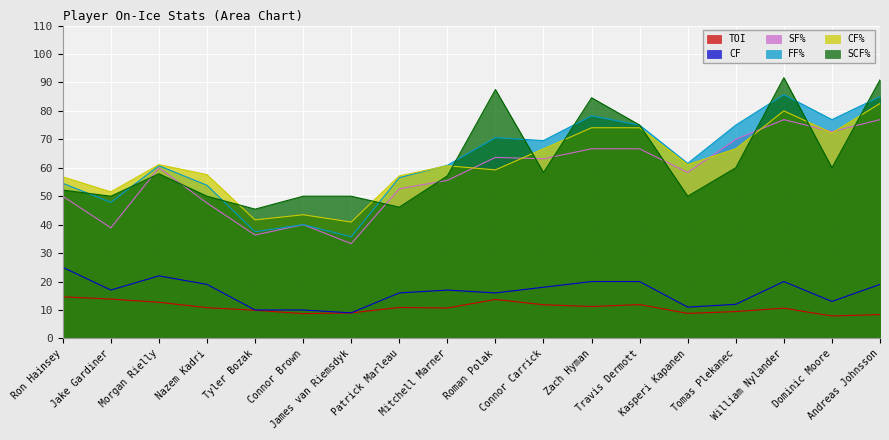

Where does the CF% series first go above 61?

Morgan Rielly